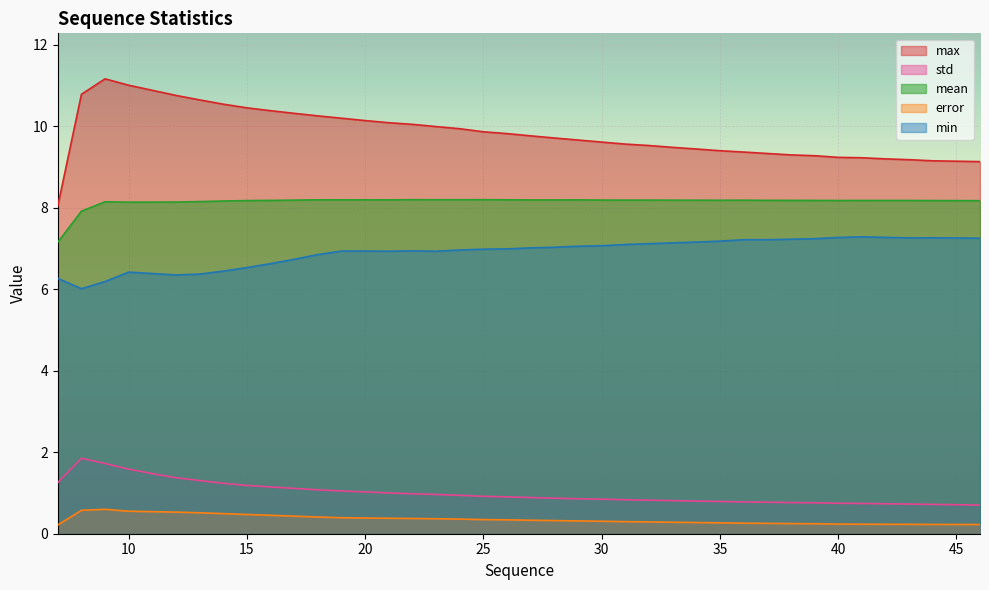

At which category does max reach its first local peak?

9